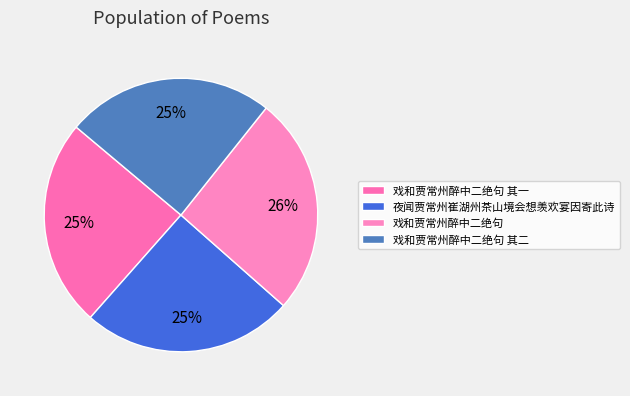

Is there any slice that represents more than half of the pie?

No